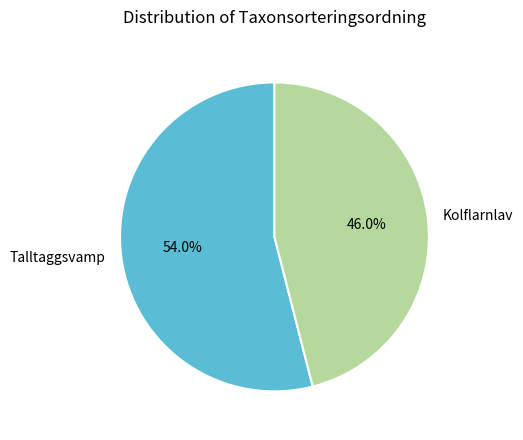

Rank the categories by value from highest to lowest.

Talltaggsvamp, Kolflarnlav